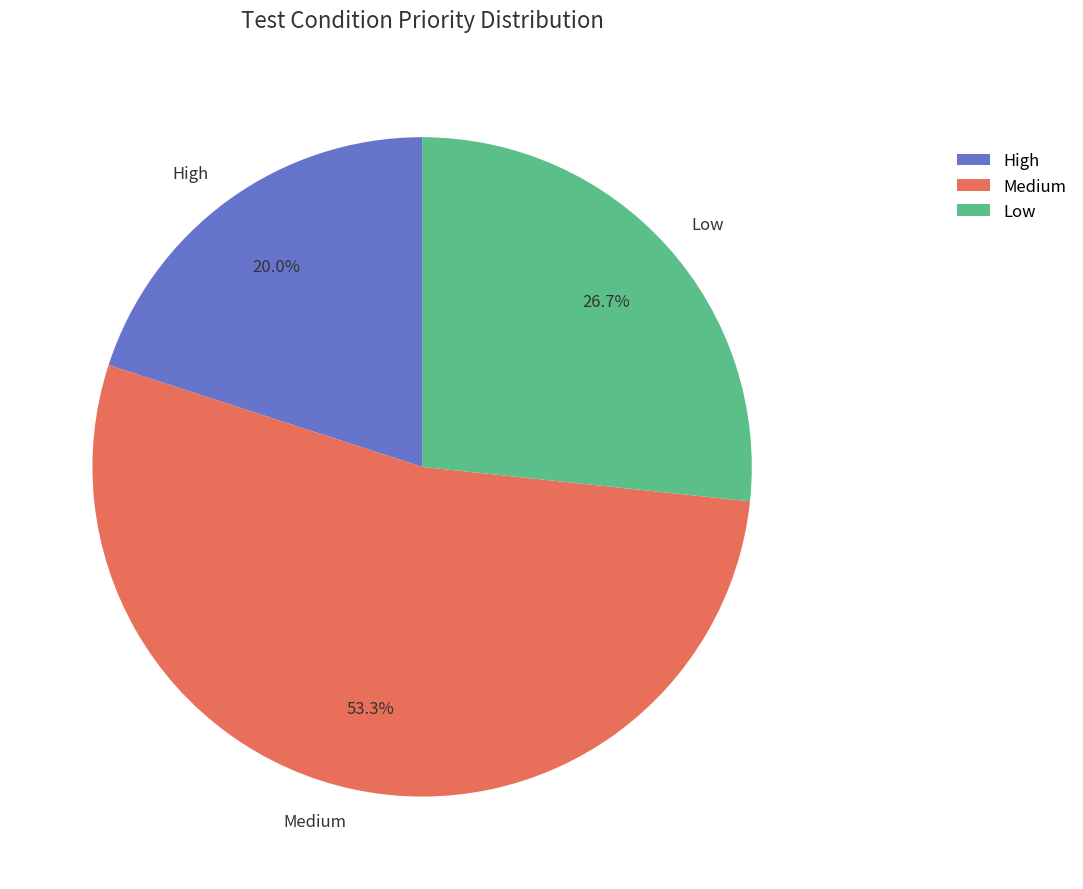

Which slice represents more than half of the pie?

Medium